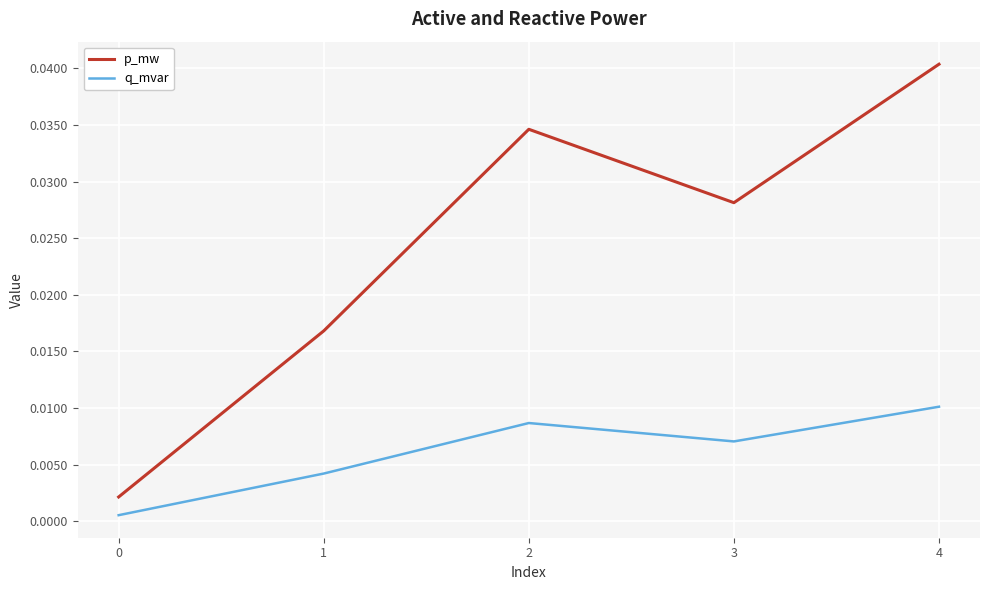

List the series in order of their overall mean, highest first.

p_mw, q_mvar